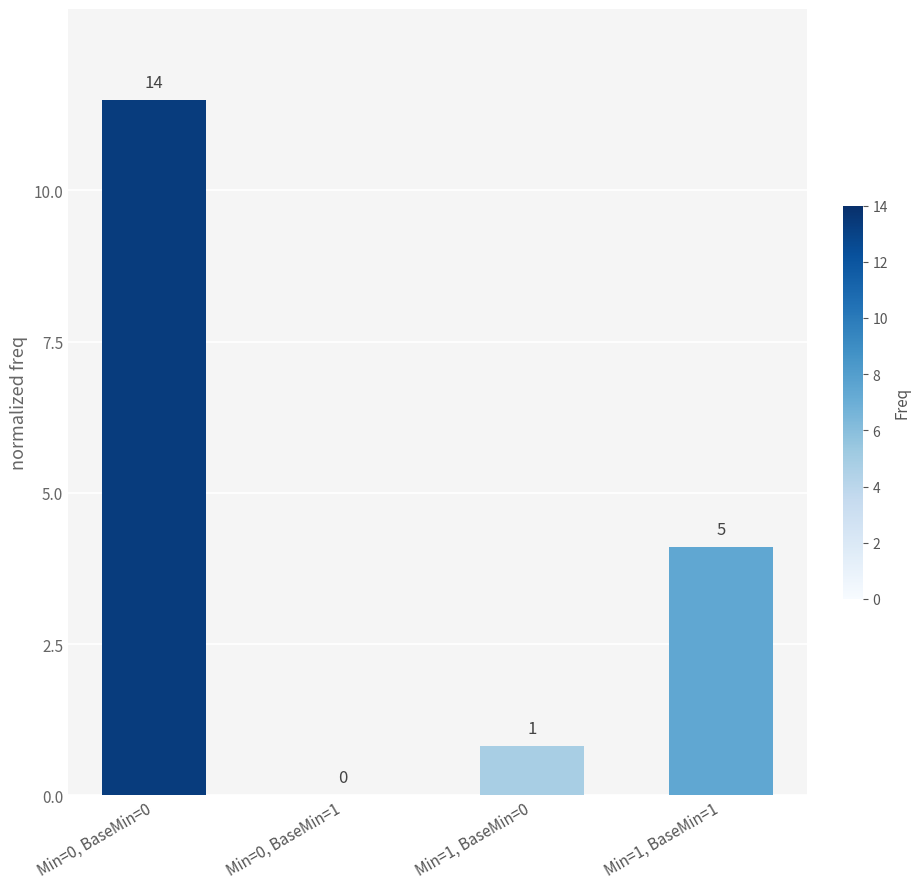

List the labels in order of value, largest first.

Min=0, BaseMin=0, Min=1, BaseMin=1, Min=1, BaseMin=0, Min=0, BaseMin=1